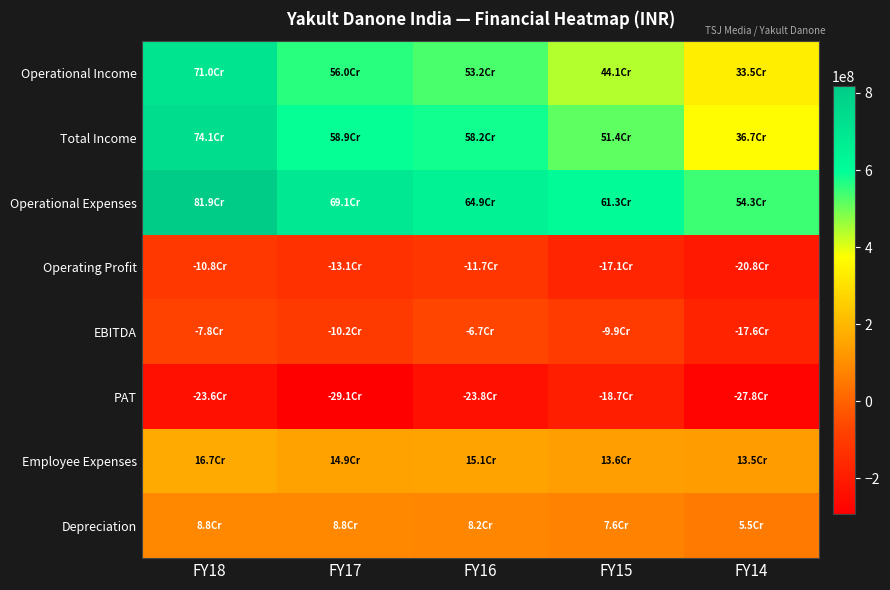

What is the greatest value displayed?

818754035